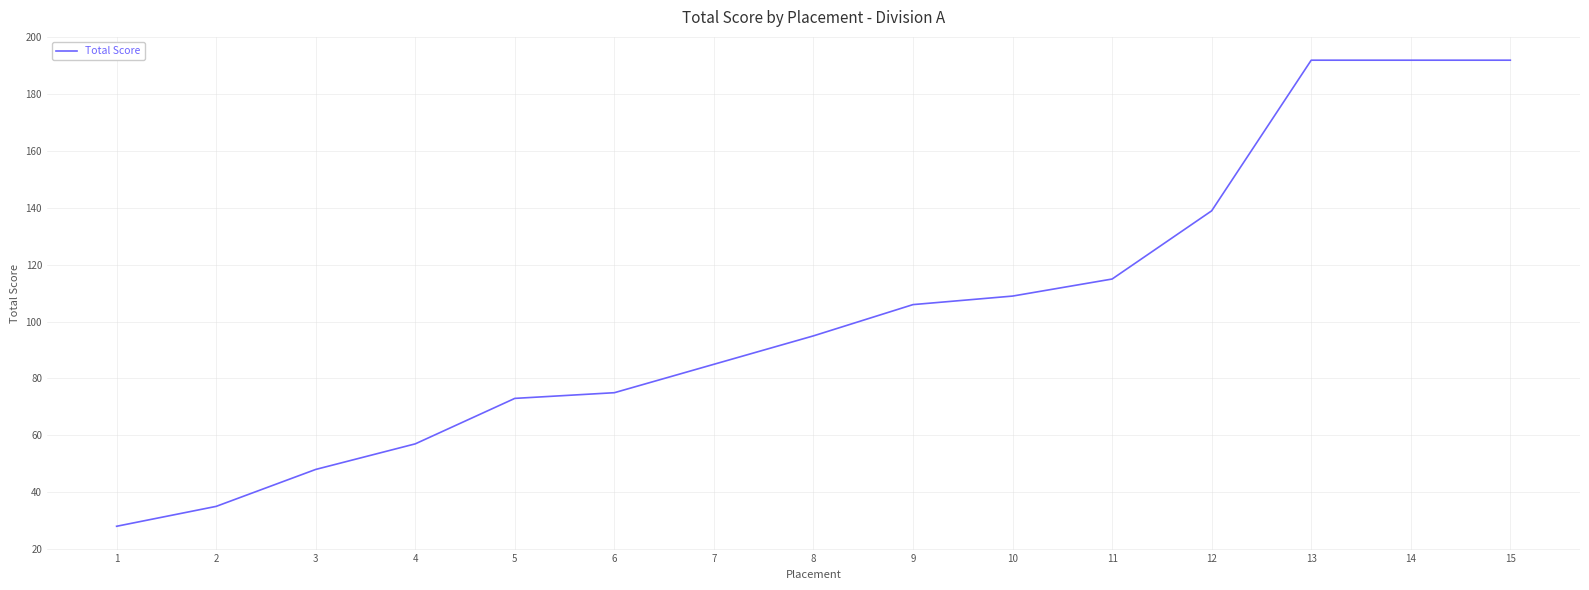

Approximately how many times larger is the value at 2 compared to 8?

0.4